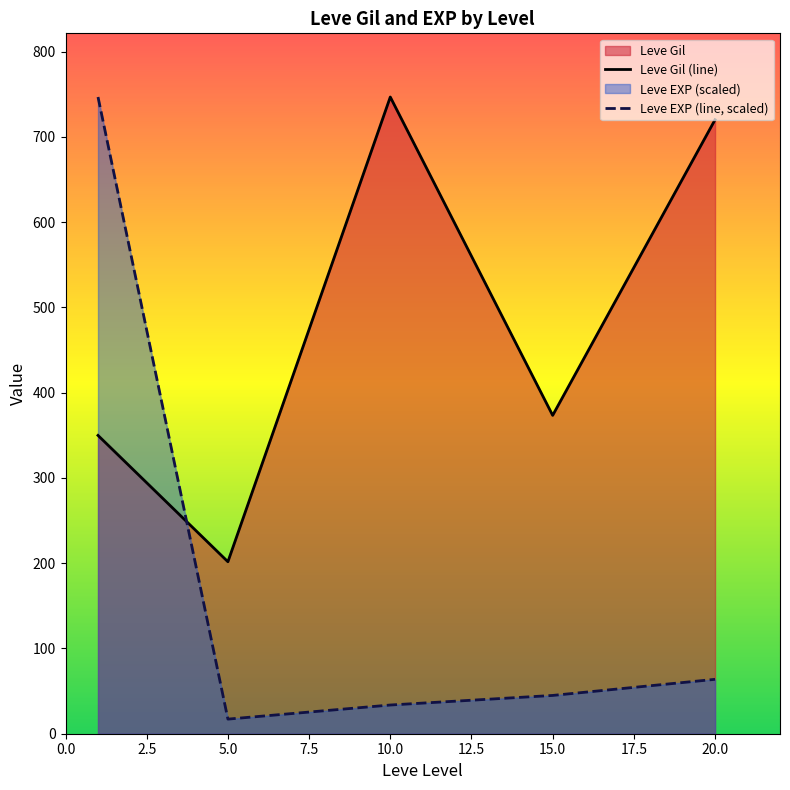

Is it true that Leve Gil equals 132 at 1?

False